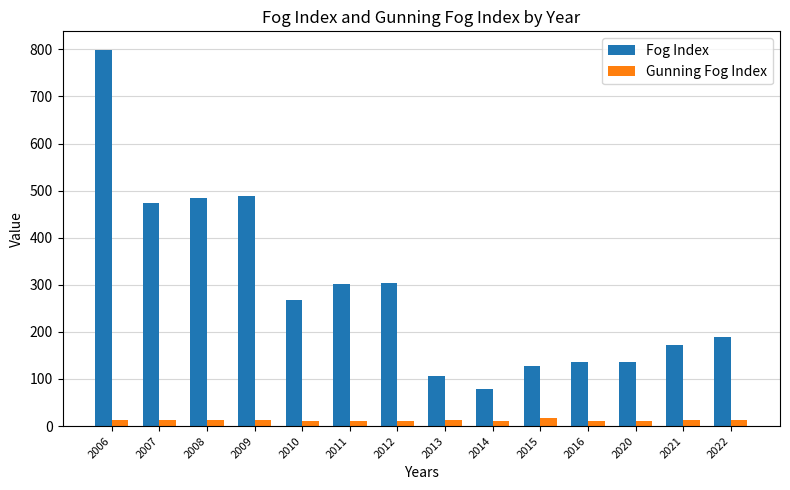

What is the value of the Fog Index bar at the 7th from the left?

304.3